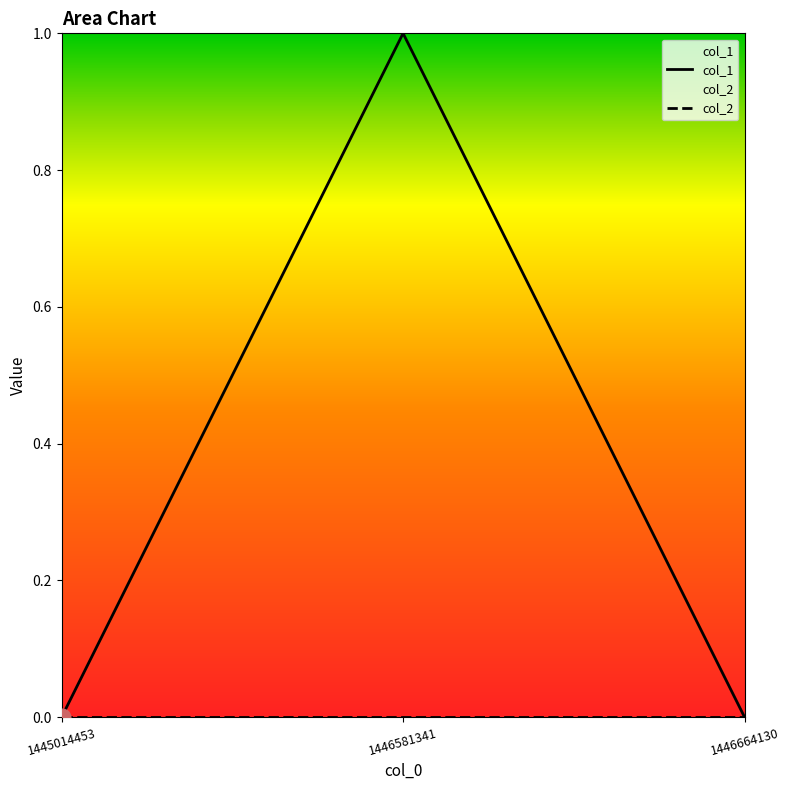

At how many categories does at least one series exceed 0?

1